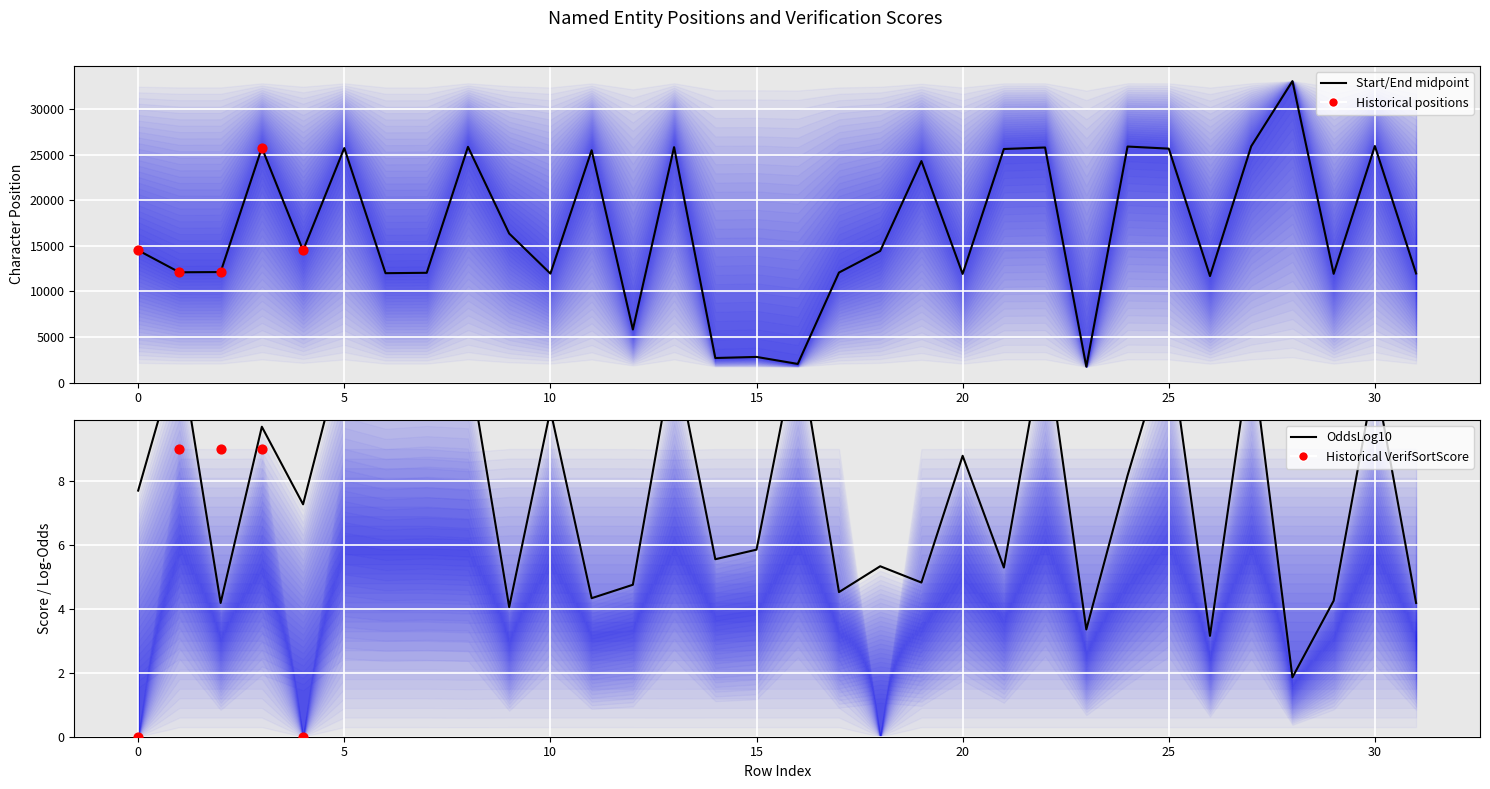

Which series reaches the maximum Y coordinate?

Start